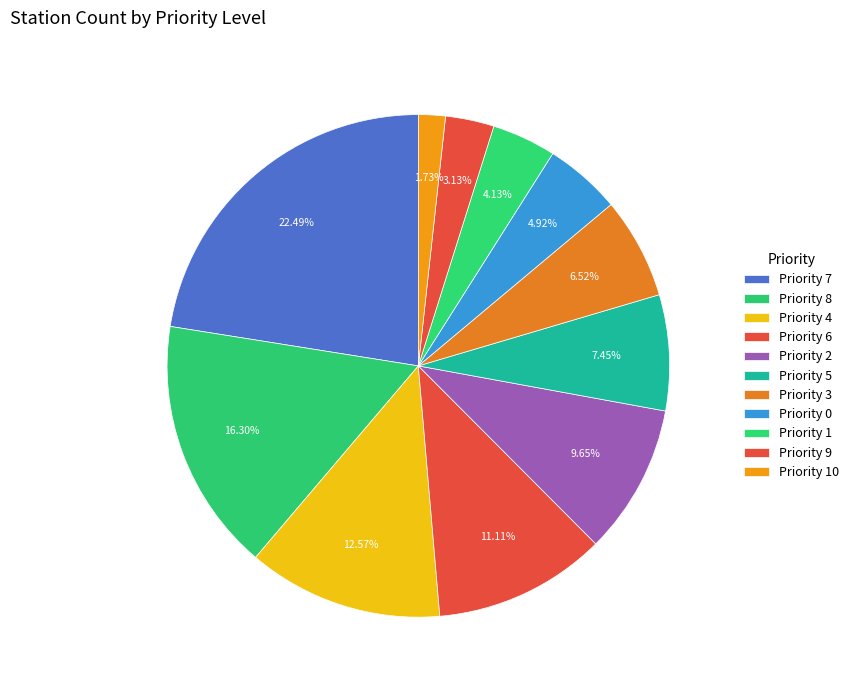

How many slices are in this pie chart?

11